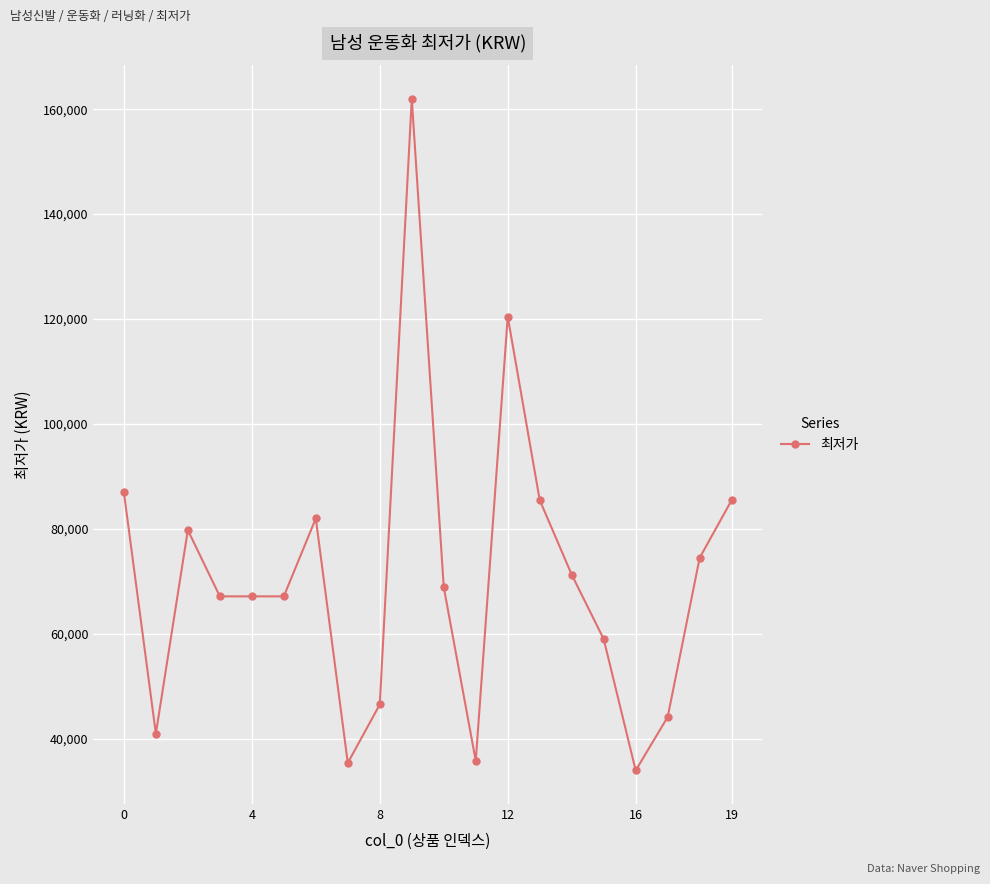

What is the value of the 5th point from the left?

67150